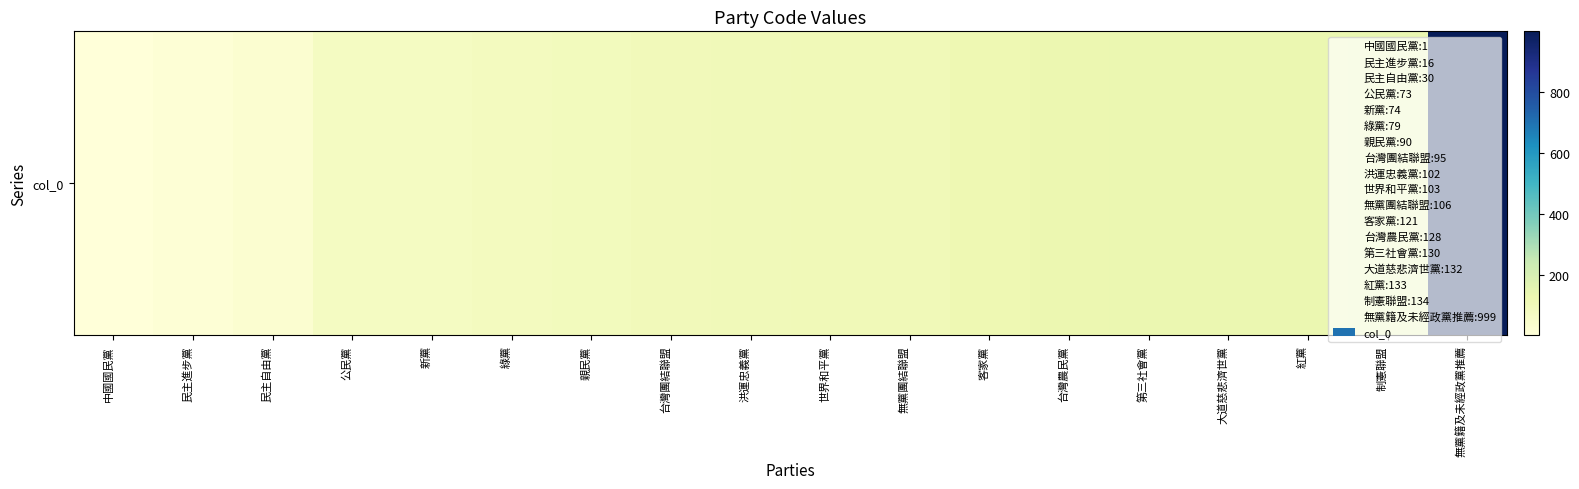

At which label is the value closest to 500?

制憲聯盟